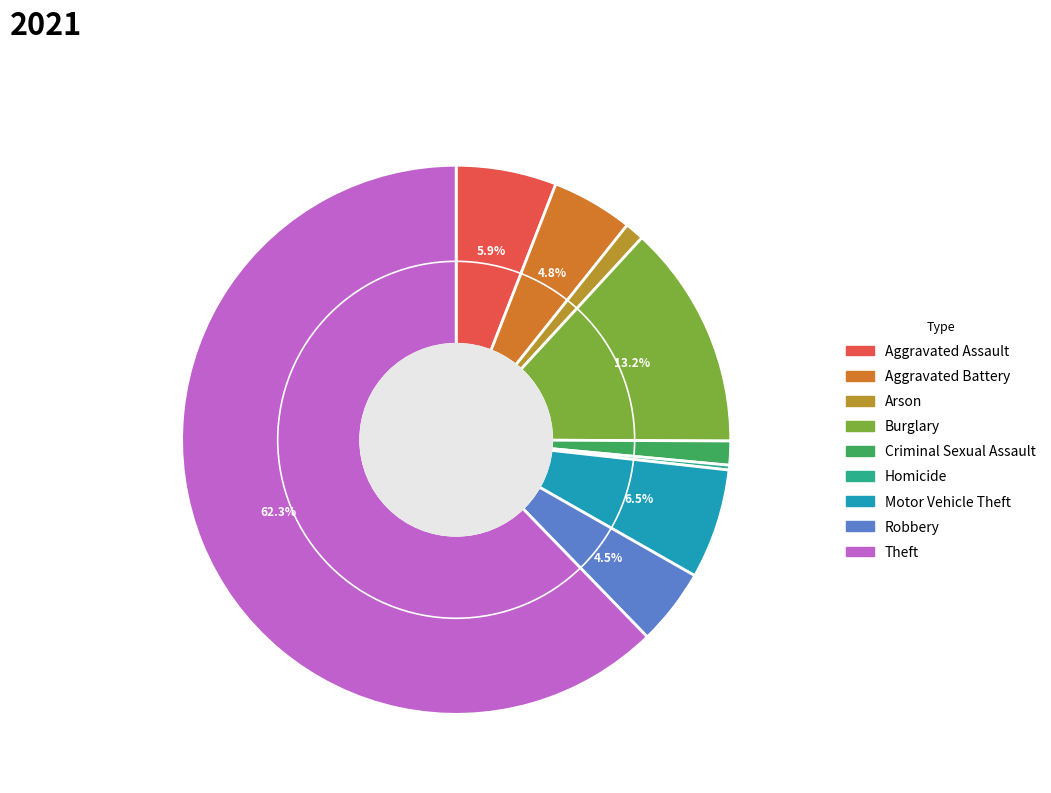

Count the number of slices in the pie.

9